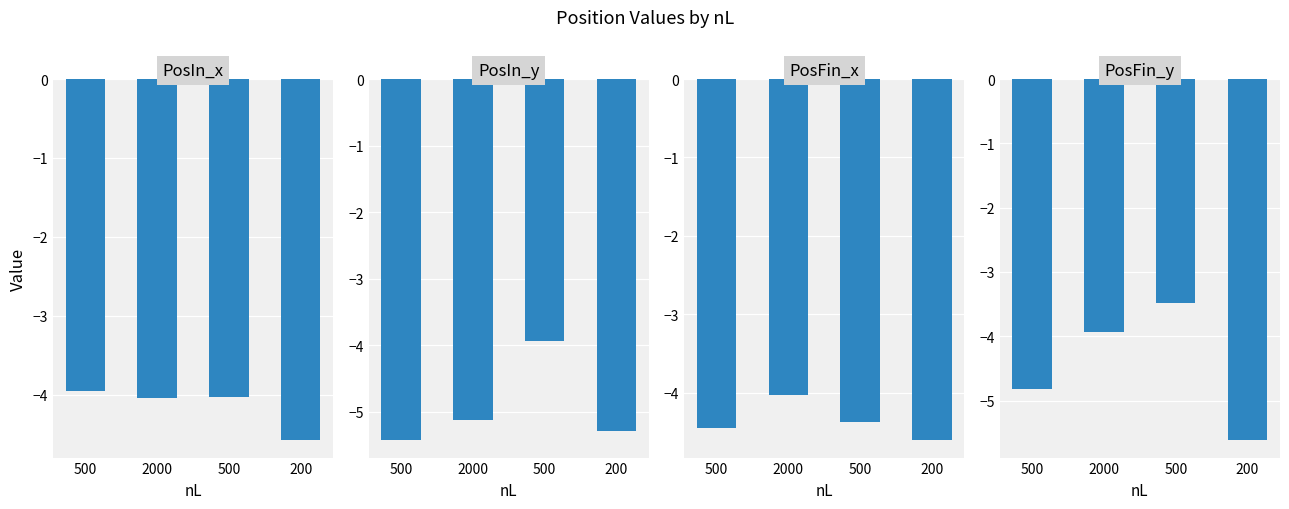

How many distinct data groups are displayed?

4